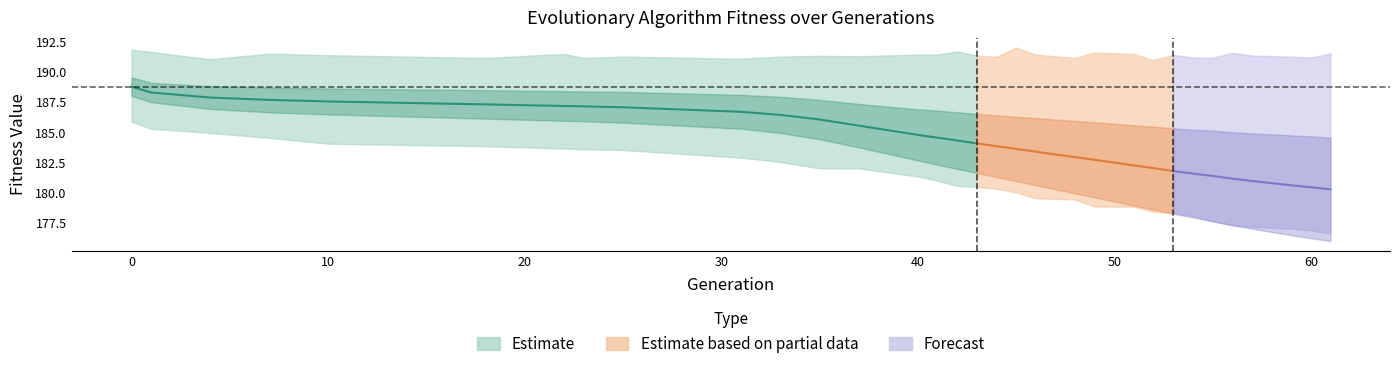

What is the difference between the maximum and minimum values in the min series?

9.2